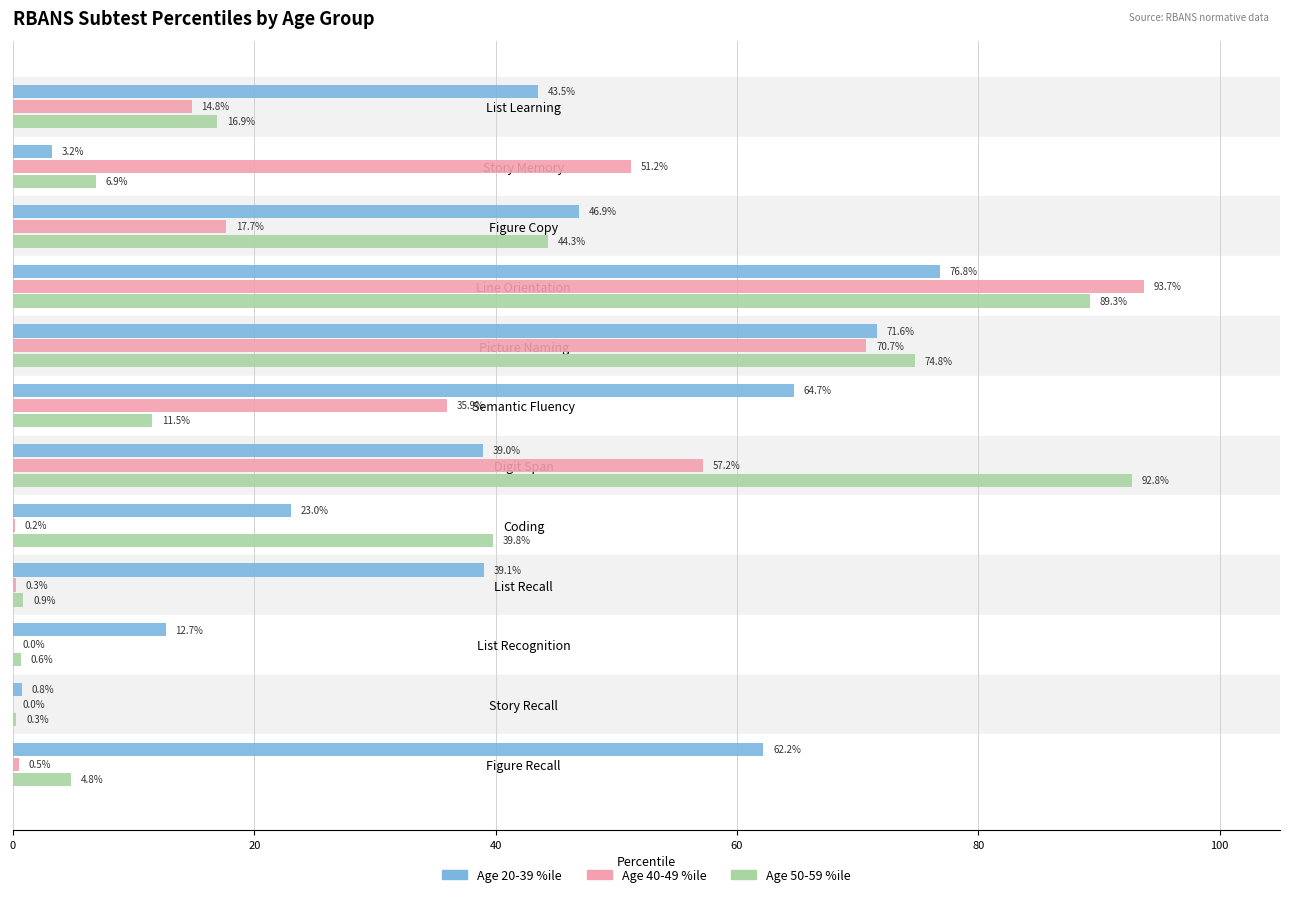

The Age 50-59 %ile series shows 44.3 at Line Orientation. True or false?

False